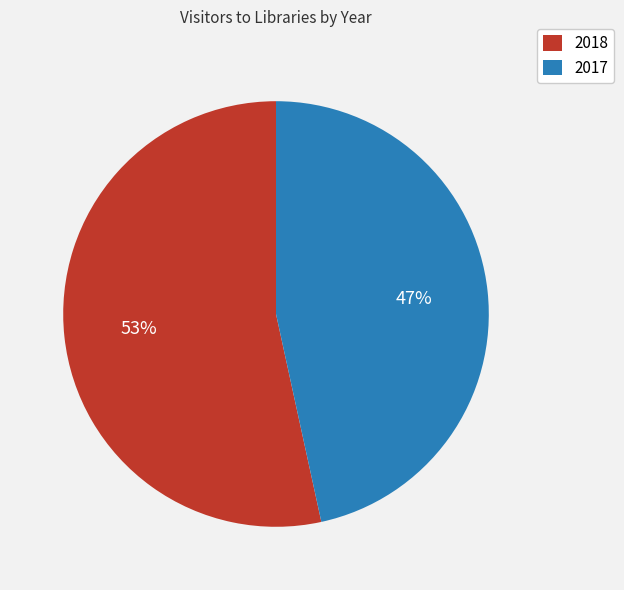

True or false: 2017 accounts for 47% of the total.

True